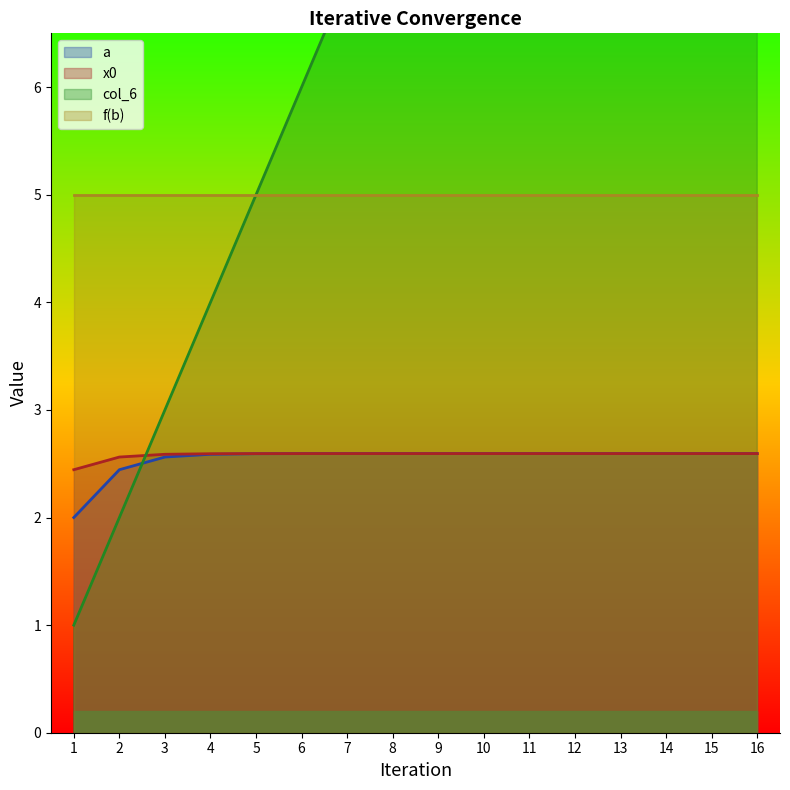

Reading left to right, list all the values displayed in this chart.

a_line: 2.0	2.4	2.6	2.6	2.6	2.6	2.6	2.6	2.6	2.6	2.6	2.6	2.6	2.6	2.6	2.6
x0_line: 2.4	2.6	2.6	2.6	2.6	2.6	2.6	2.6	2.6	2.6	2.6	2.6	2.6	2.6	2.6	2.6
col_6_line: 1.0	2.0	3.0	4.0	5.0	6.0	7.0	8.0	9.0	10.0	11.0	12.0	13.0	14.0	15.0	16.0
f(b)_line: 5.0	5.0	5.0	5.0	5.0	5.0	5.0	5.0	5.0	5.0	5.0	5.0	5.0	5.0	5.0	5.0